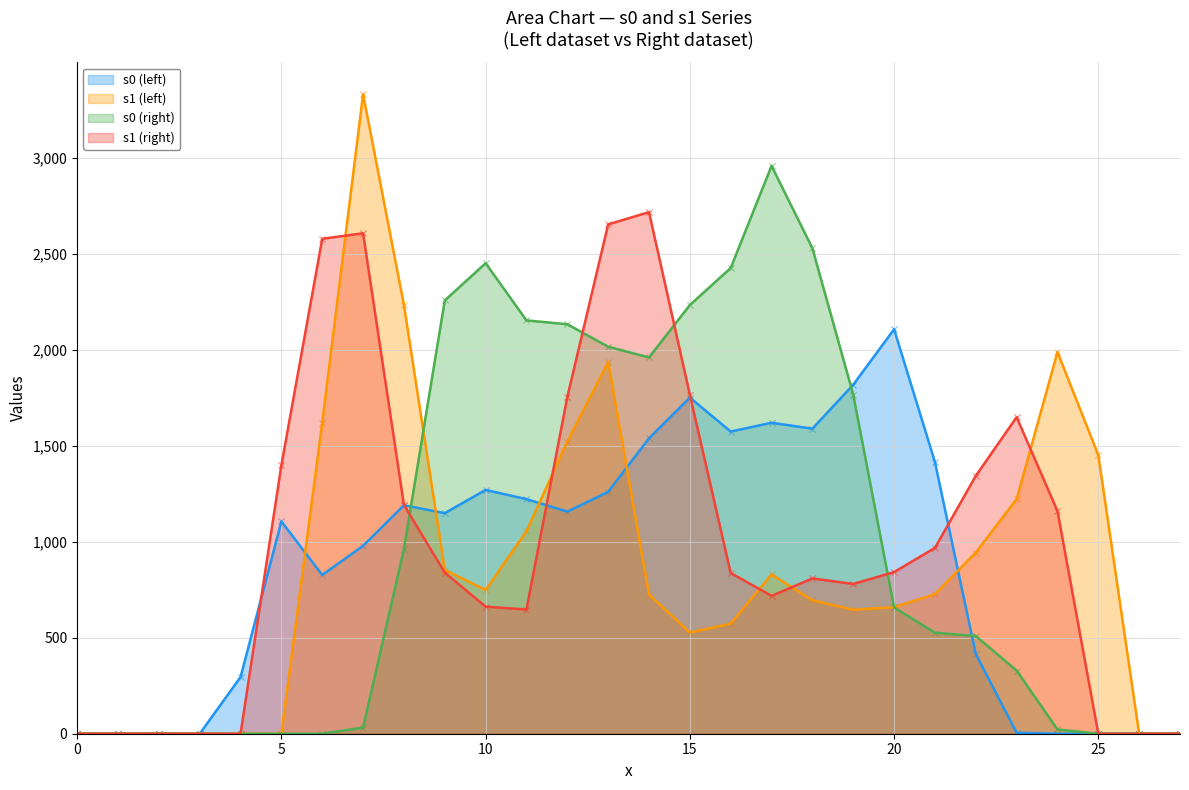

Which series reaches the minimum Y coordinate?

s0 (left)